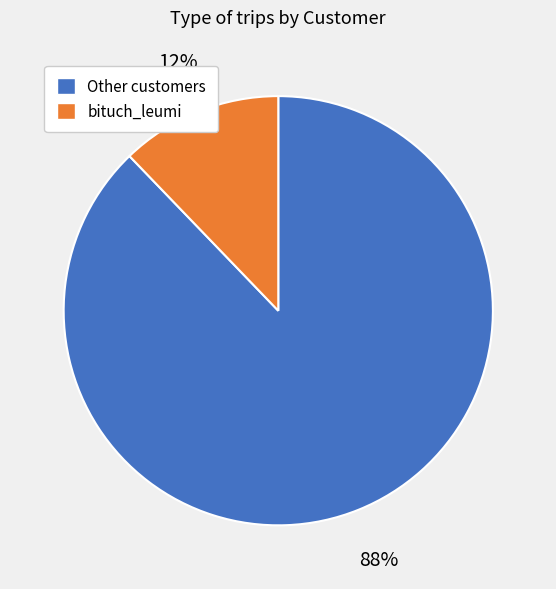

To the nearest percent, what is the average slice percentage?

50%